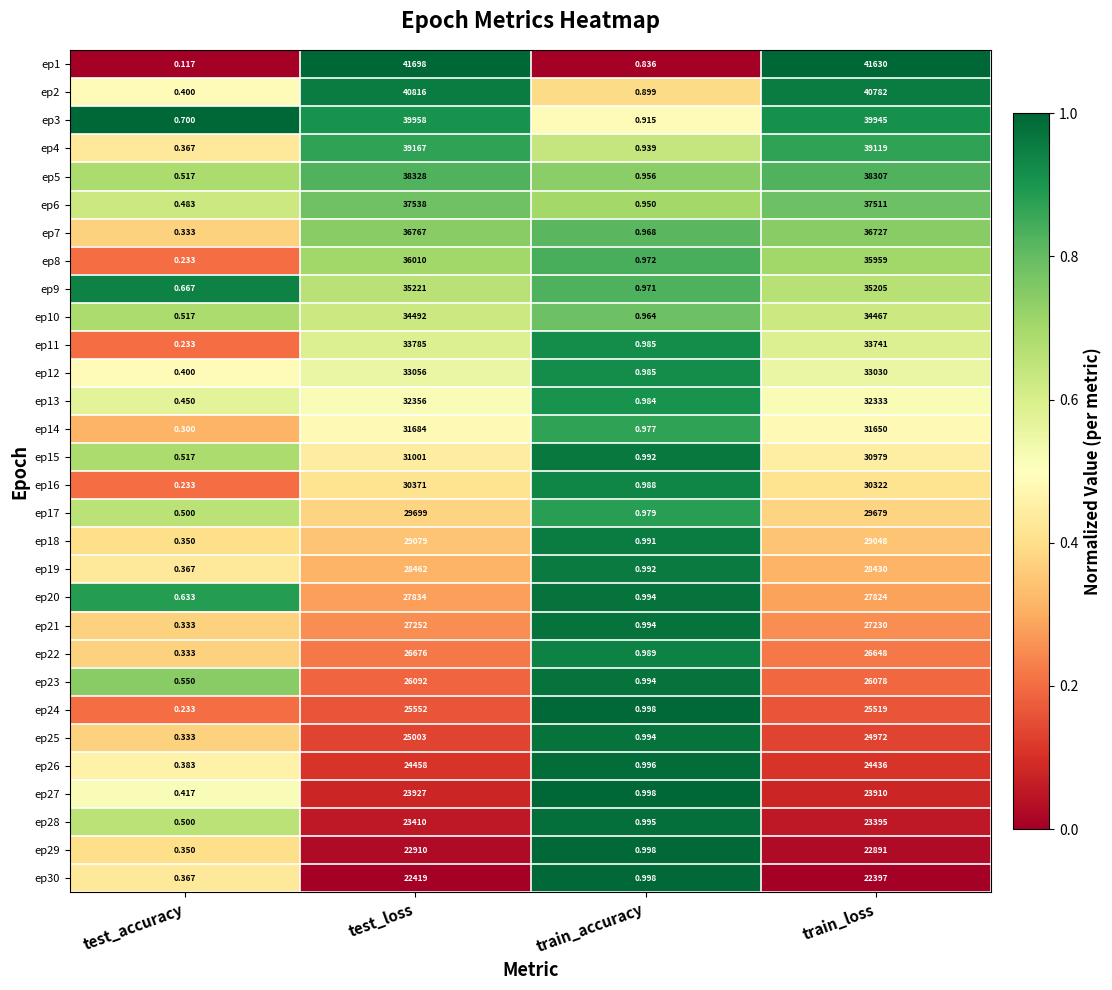

Which category has the highest value across all series?

test_loss